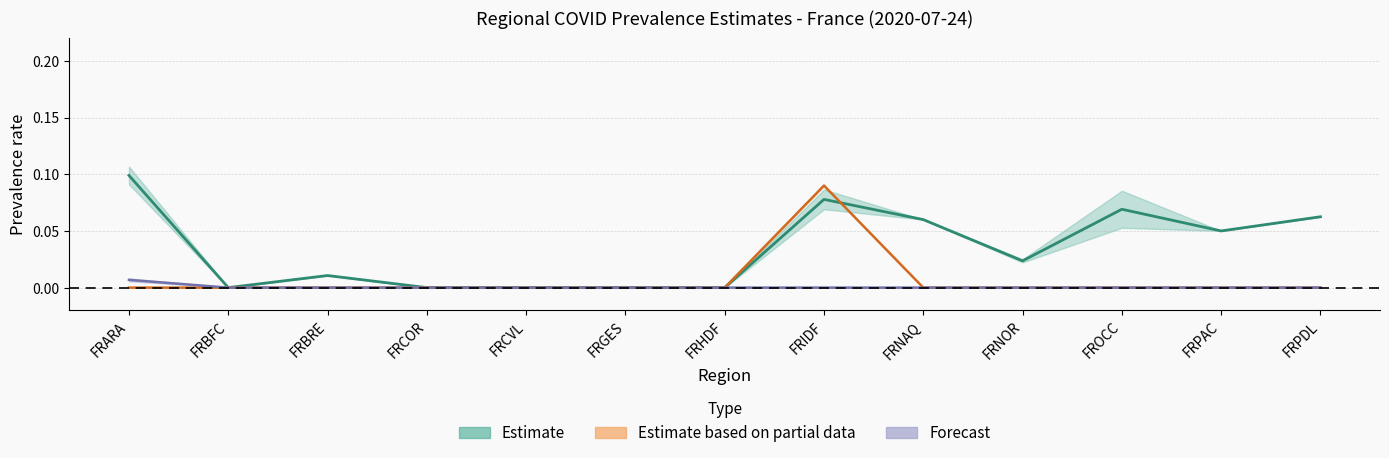

What is the label of the 10th point from the right?

FRCOR